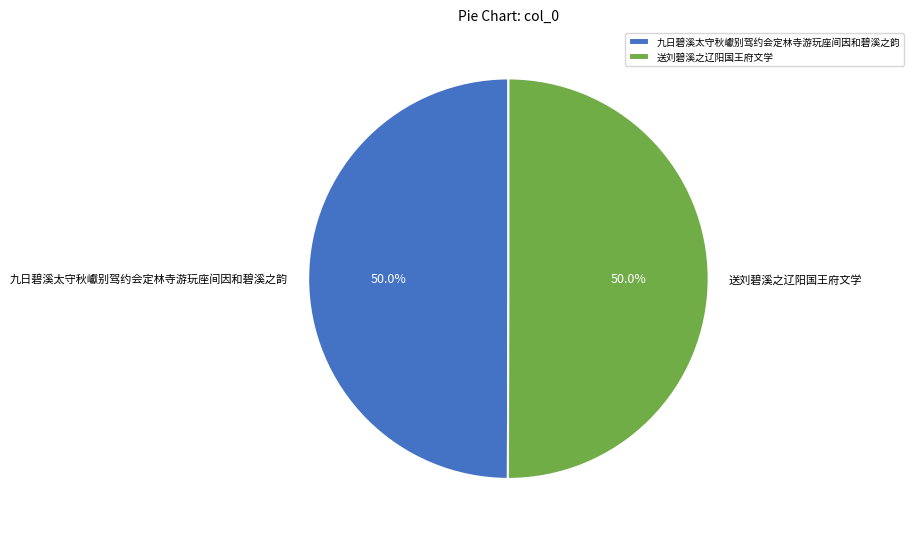

What is the ratio of the value at 九日碧溪太守秋巘别驾约会定林寺游玩座间因和碧溪之韵 to the value at 送刘碧溪之辽阳国王府文学?

1.0